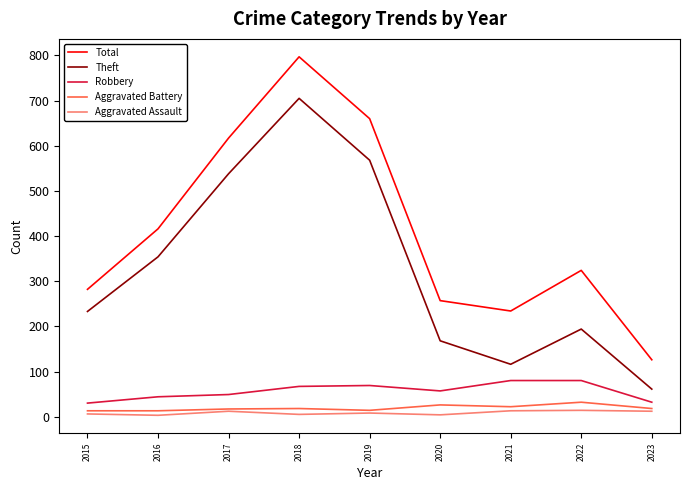

List the series in order of their peak value, lowest first.

Aggravated Assault, Aggravated Battery, Robbery, Theft, Total